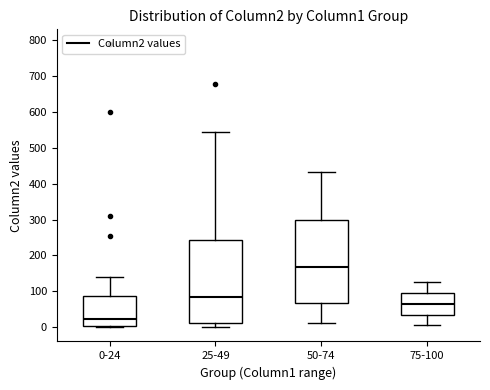

Reading left to right, transcribe this box plot: for each box, give where its median line is, the range the box spans, and where its two whiskers end, as read against the y-axis. The values are not printed on the chart, so give them approximately, as read against the axis.

0-24: median 20, box 0 to 90, whiskers 0 (just below the box's lower edge) to 140
25-49: median 90, box 10 to 240, whiskers 0 to 540
50-74: median 170, box 70 to 300, whiskers 10 to 430
75-100: median 70, box 40 to 100, whiskers 10 to 130